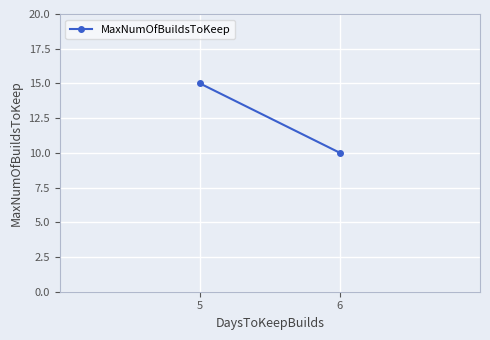

Count the values in the range 10 to 15.

2